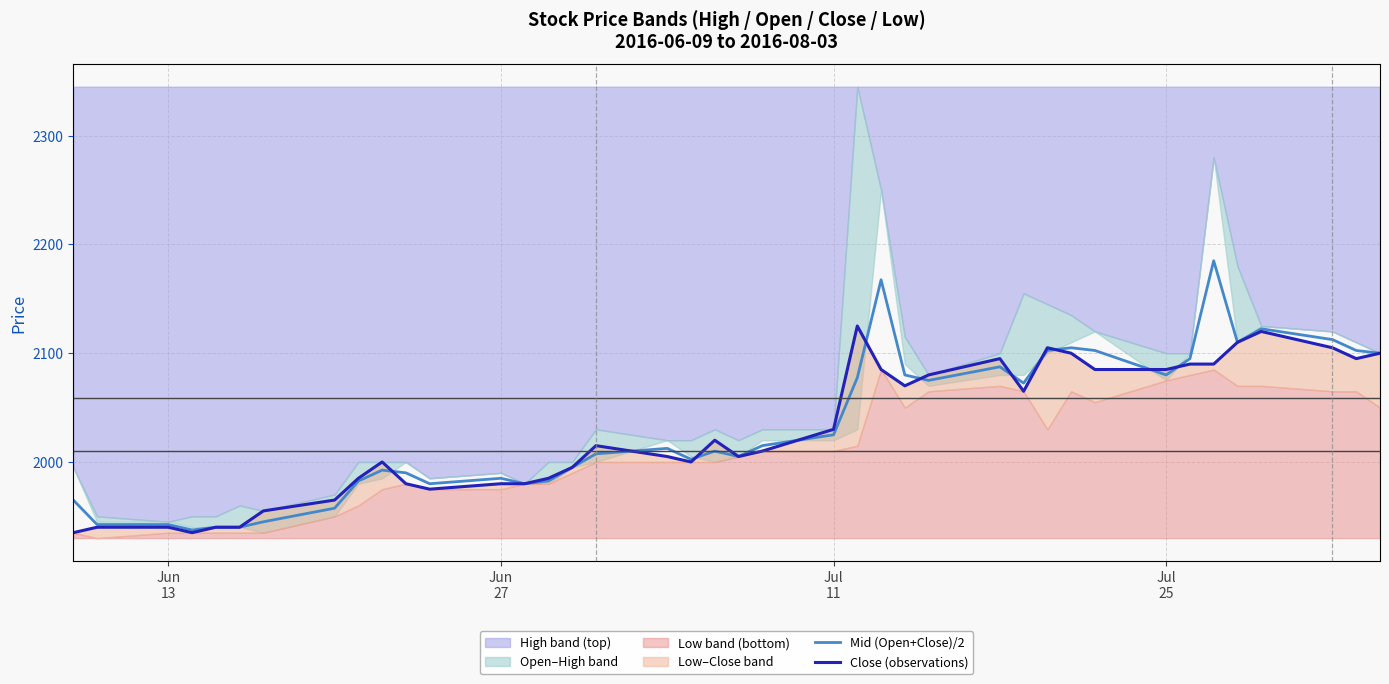

After their last crossing, which series has the higher values: Mid (Open+Close)/2 or Close (observations)?

Mid (Open+Close)/2